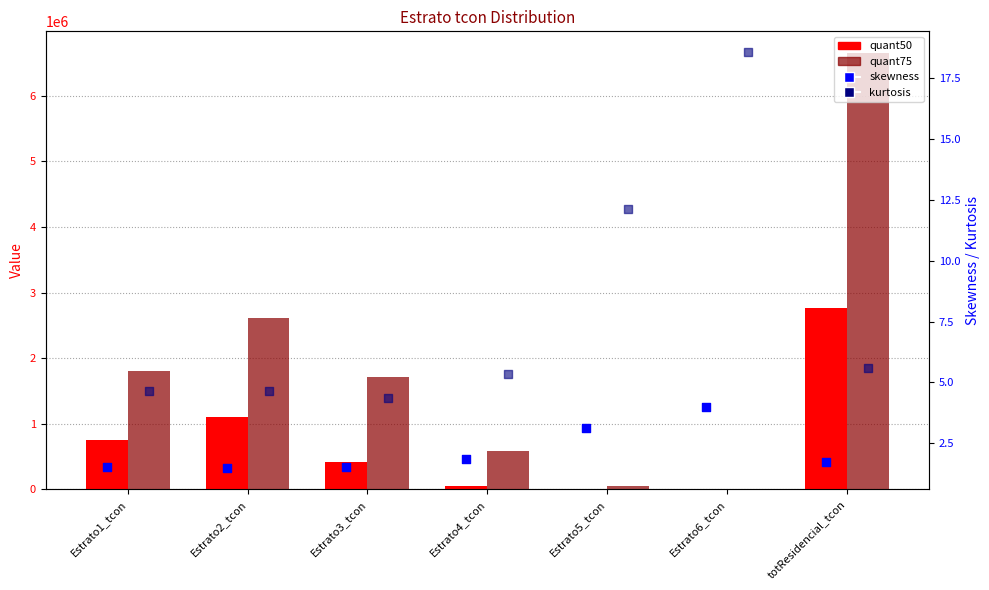

At how many categories does at least one series exceed 691923?

4